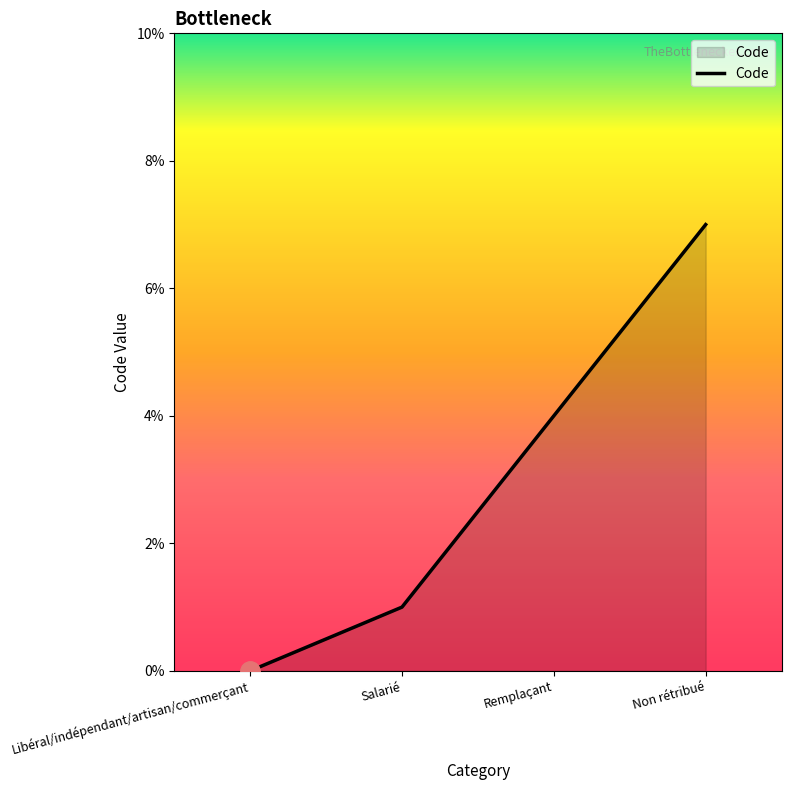

How many lines are shown in the chart?

1